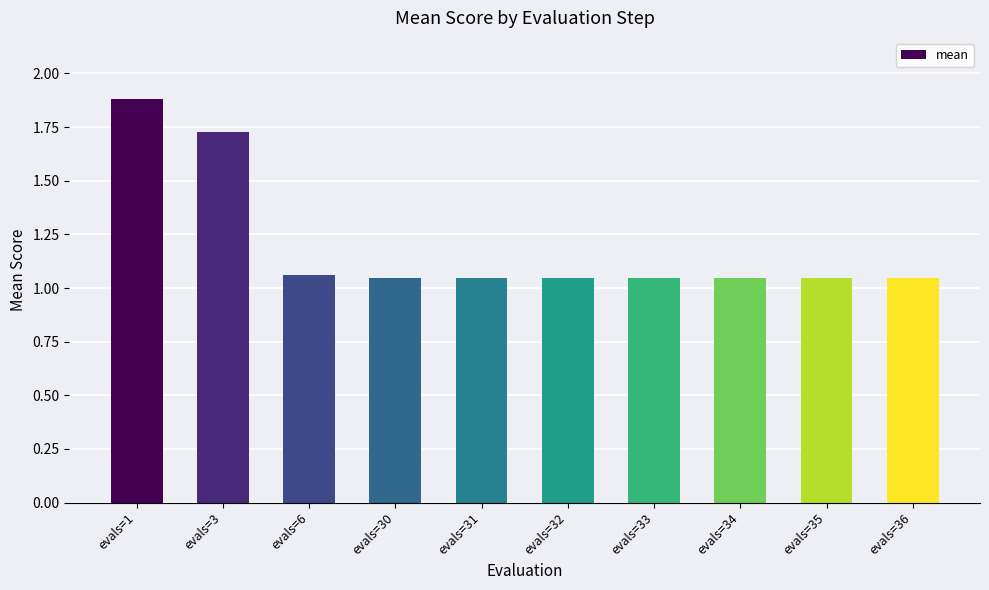

Which has a higher value, evals=3 or evals=34?

evals=3